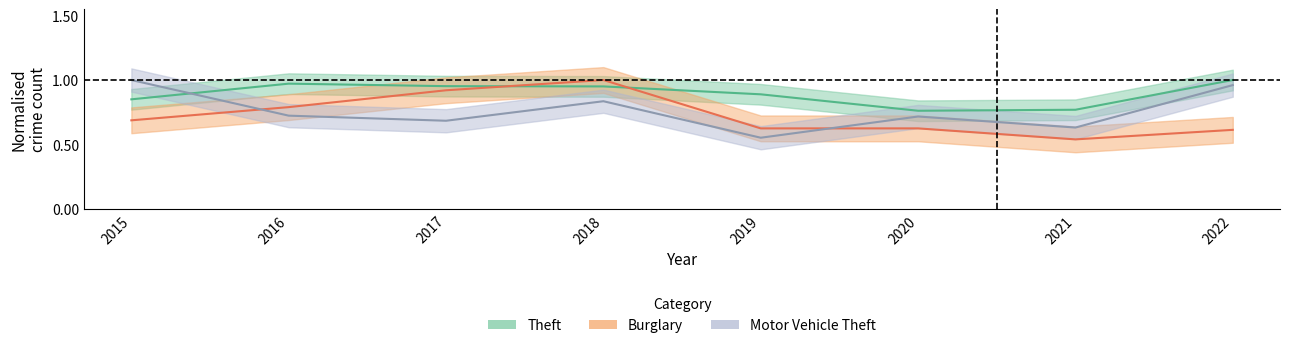

Is the value of Motor Vehicle Theft at 2022 greater than the value of Theft at 2018?

Yes